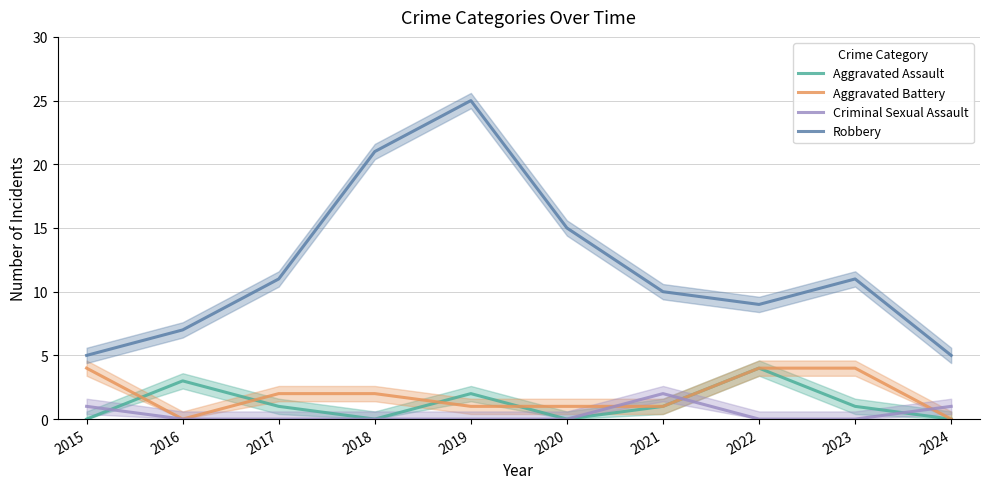

Is the value of Criminal Sexual Assault at 2016 greater than the value of Robbery at 2024?

No